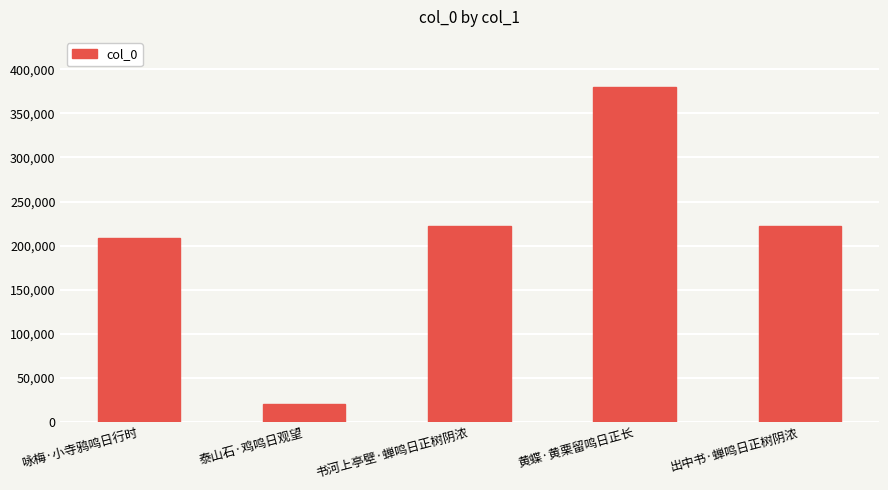

Which has a higher value, 出中书·蝉鸣日正树阴浓 or 咏梅·小寺鸦鸣日行时?

出中书·蝉鸣日正树阴浓